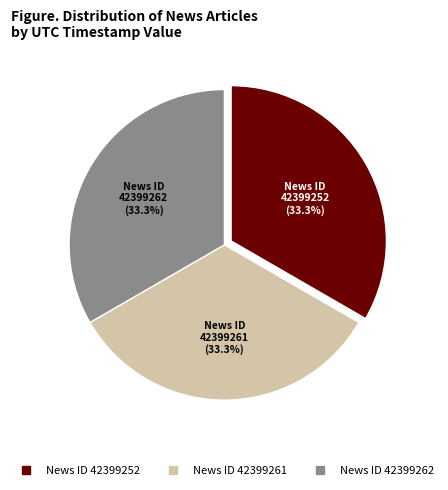

How many segments does this pie chart have?

3